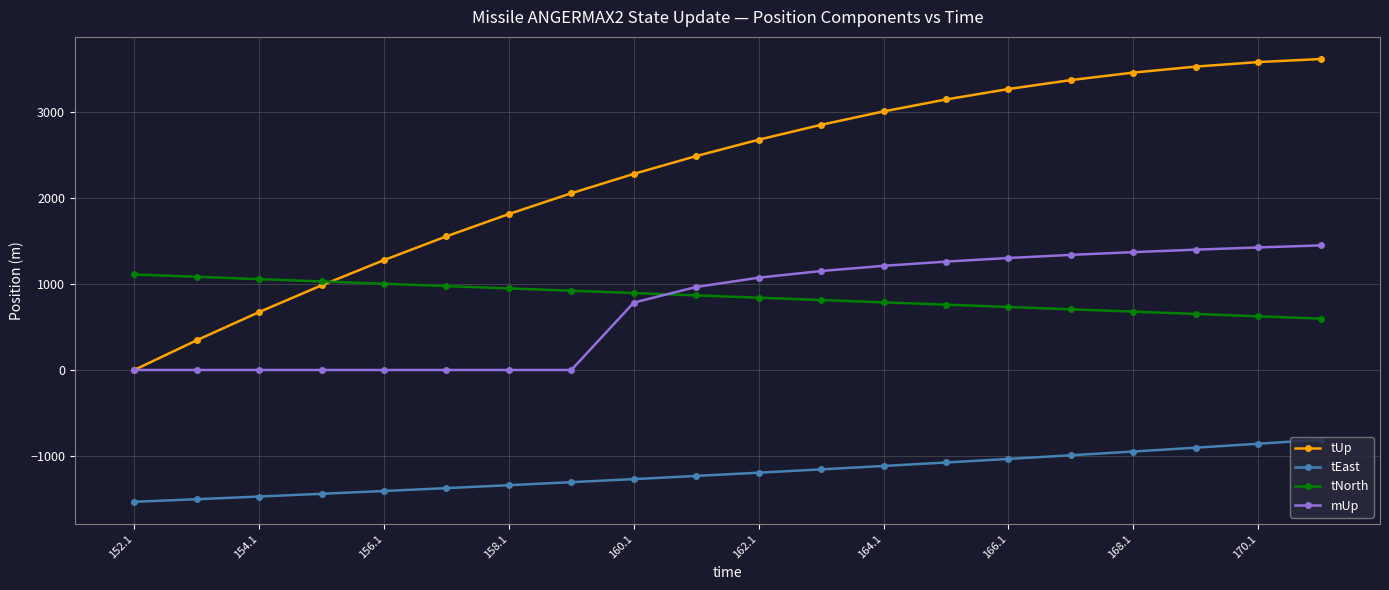

How many distinct data groups are displayed?

4